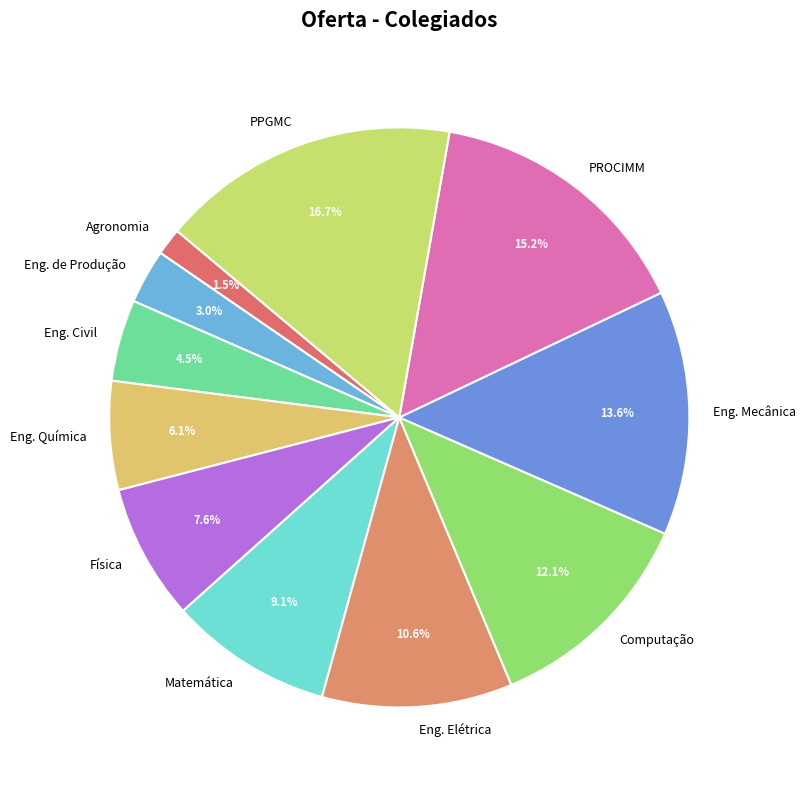

How many segments does this pie chart have?

11